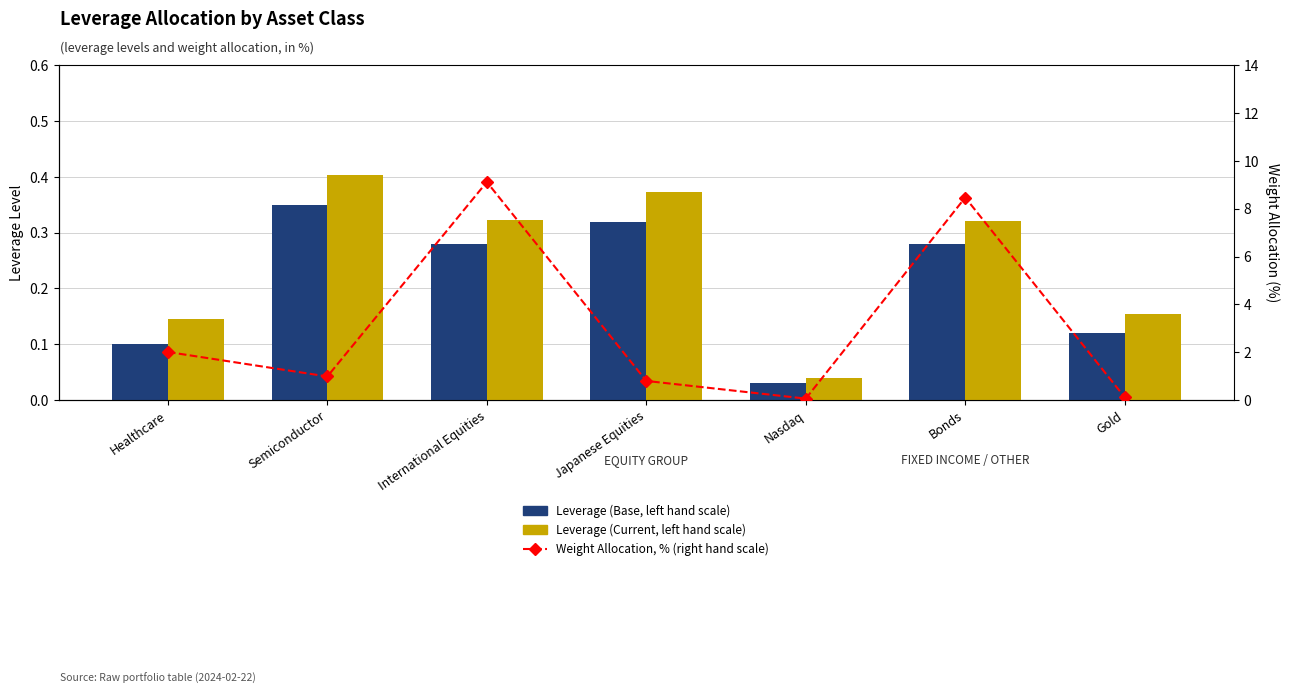

Count the number of categories in the chart.

7